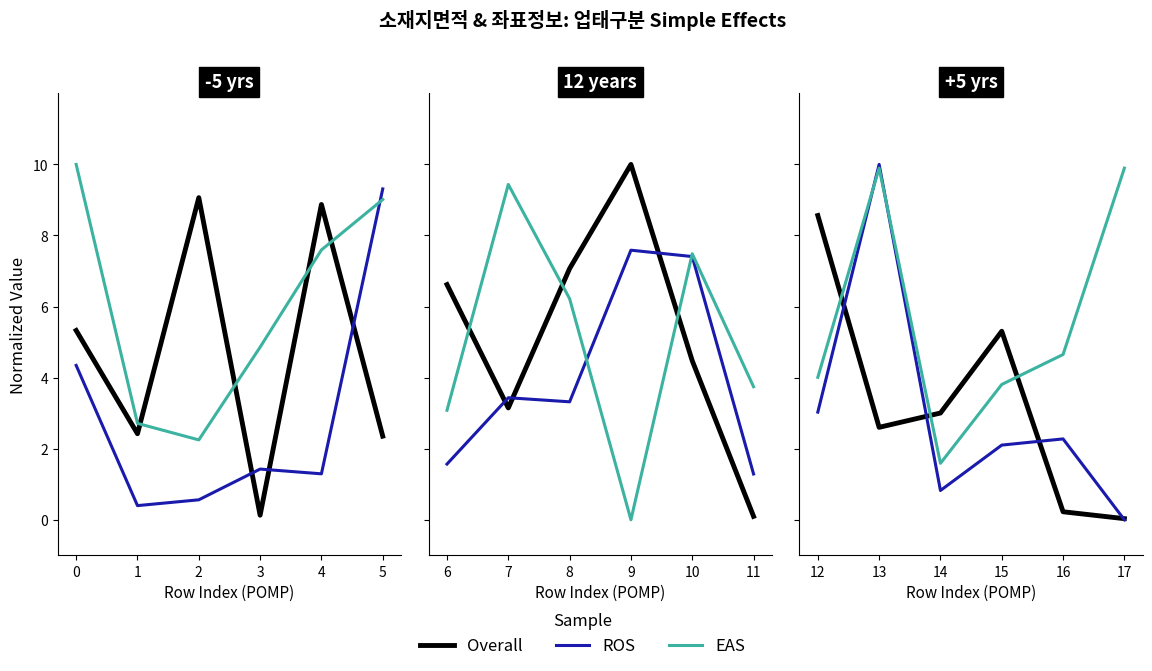

Is this an area chart (filled region under the line)?

No